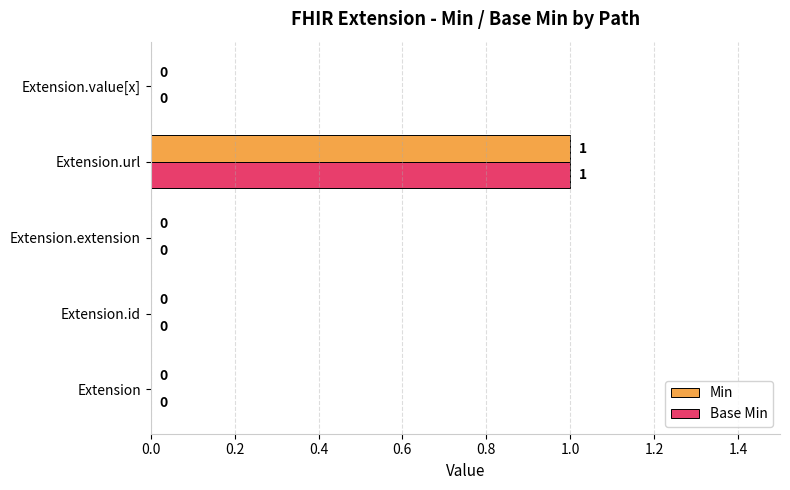

At which label does Base Min reach its peak?

Extension.url